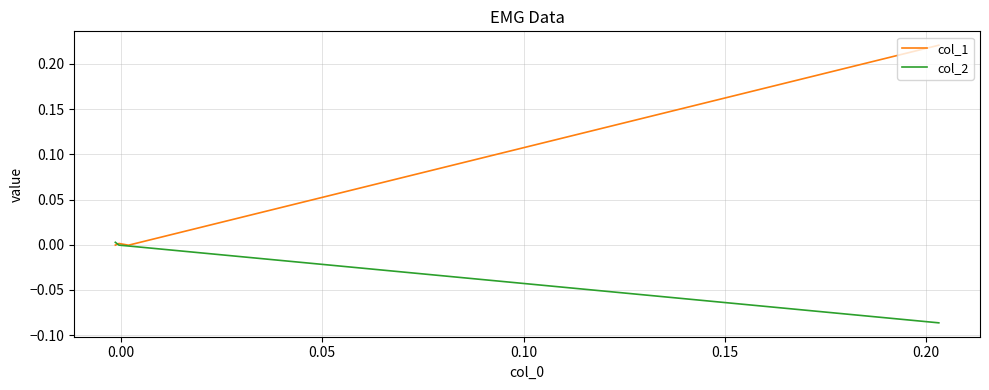

How many data points in col_2 are less than 0?

3